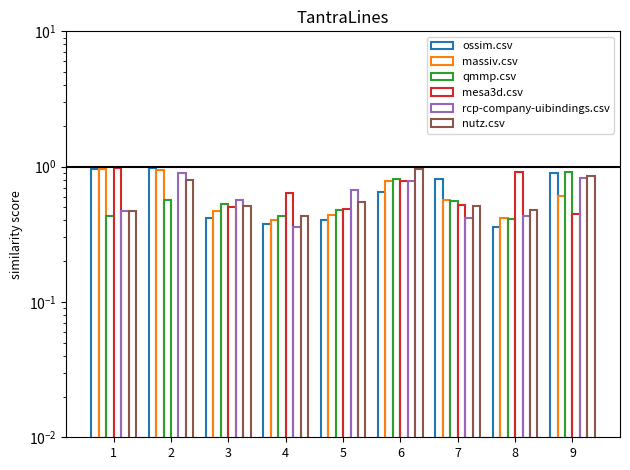

What are all the series names shown in the legend?

ossim.csv, massiv.csv, qmmp.csv, mesa3d.csv, rcp-company-uibindings.csv, nutz.csv